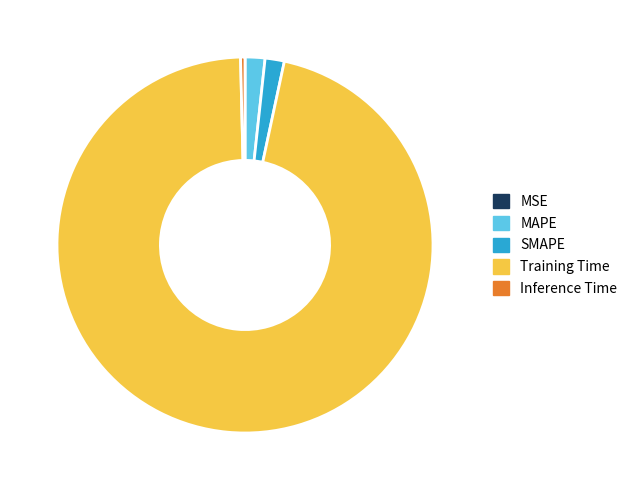

Is it true that Inference Time is 15% of the pie?

False